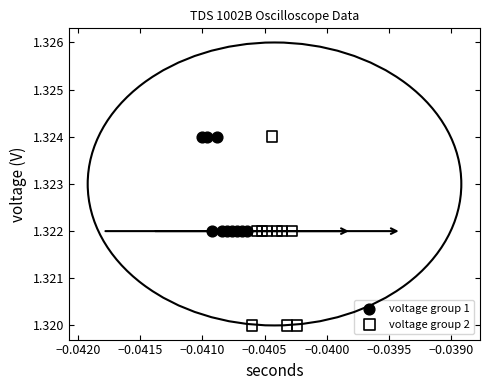

Which series has the largest Y range (max minus min)?

voltage group 2